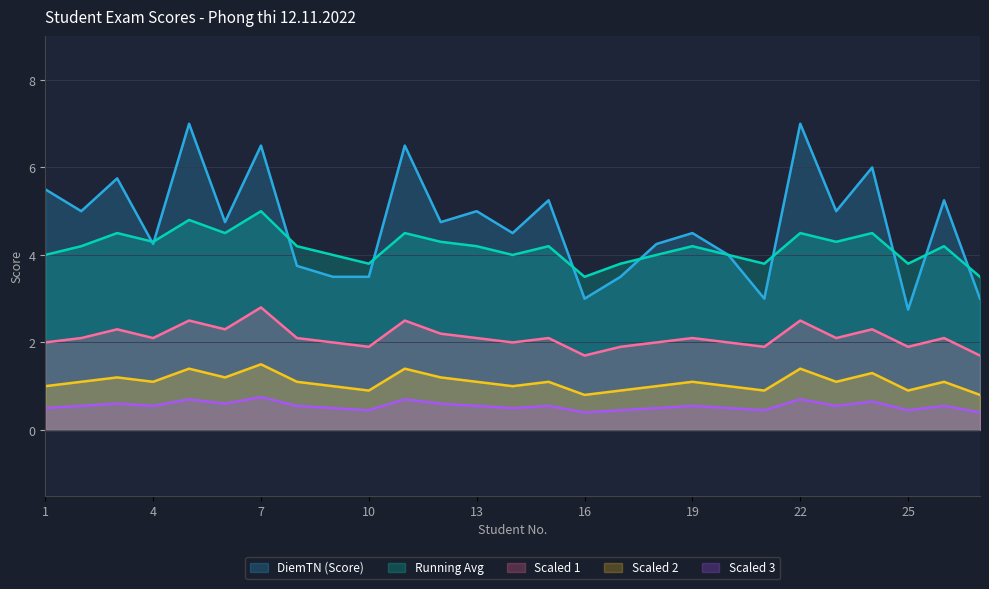

The Smoothed3 series shows 1.2 at 12. True or false?

True